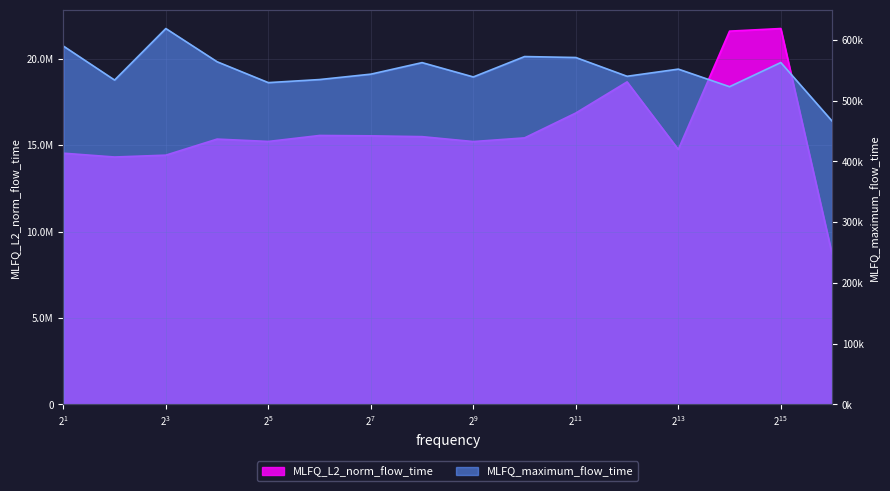

Reading right to left, transcribe all the data shown in this chart.

MLFQ_L2_norm_flow_time: 8713204.6	21749494.2	21598525.4	14753661.9	18662730.7	16861210.7	15422739.4	15210028.0	15493786.6	15540773.5	15561694.3	15215651.1	15352136.8	14422873.2	14315345.8	14536176.7
MLFQ_maximum_flow_time: 466435.0	562684.0	522929.0	551847.0	540062.0	570956.0	572519.0	538967.0	562526.0	543544.0	534677.0	529609.0	563975.0	618636.0	533838.0	589810.0